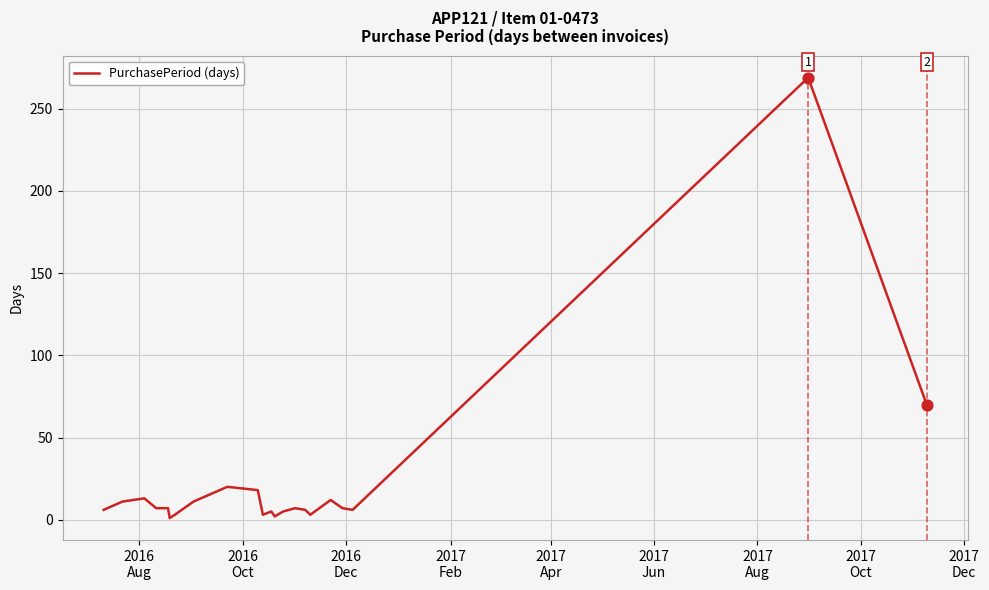

What is the greatest value displayed?

269